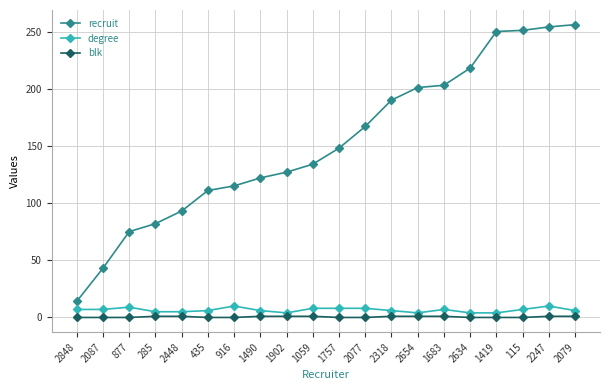

The blk series shows 1 at 2448. True or false?

True